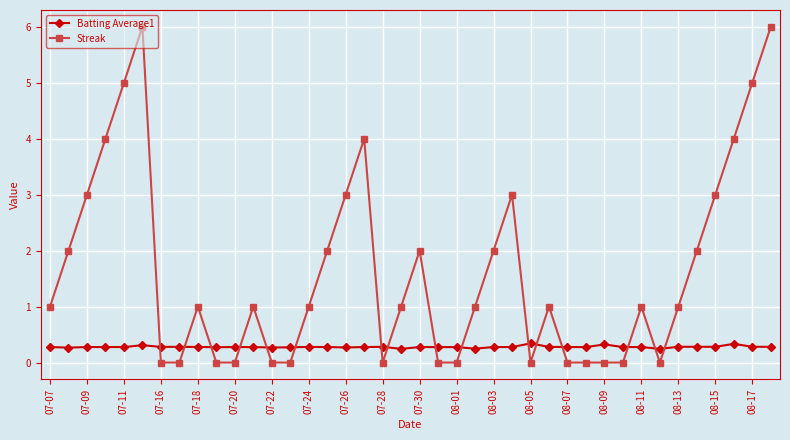

Which series has the largest total across all categories?

Streak